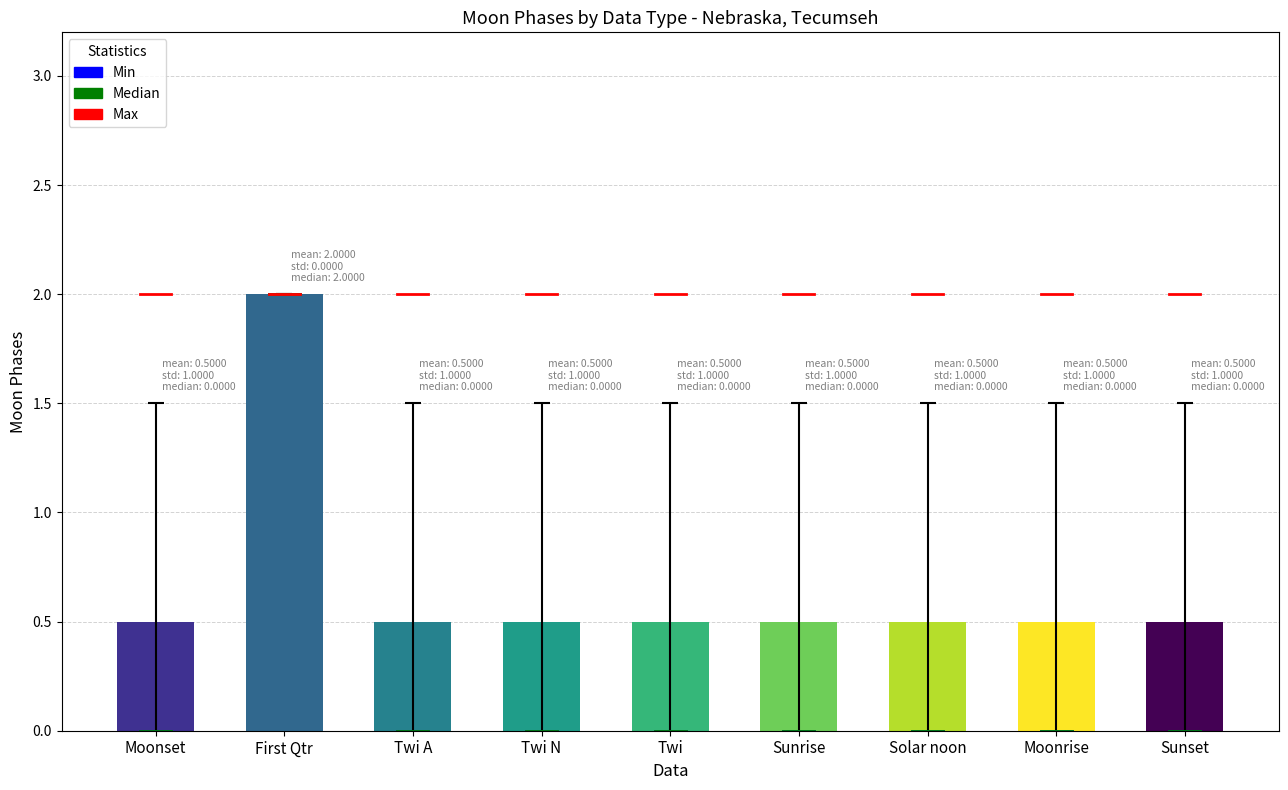

Count the values in the range 0 to 1.

8